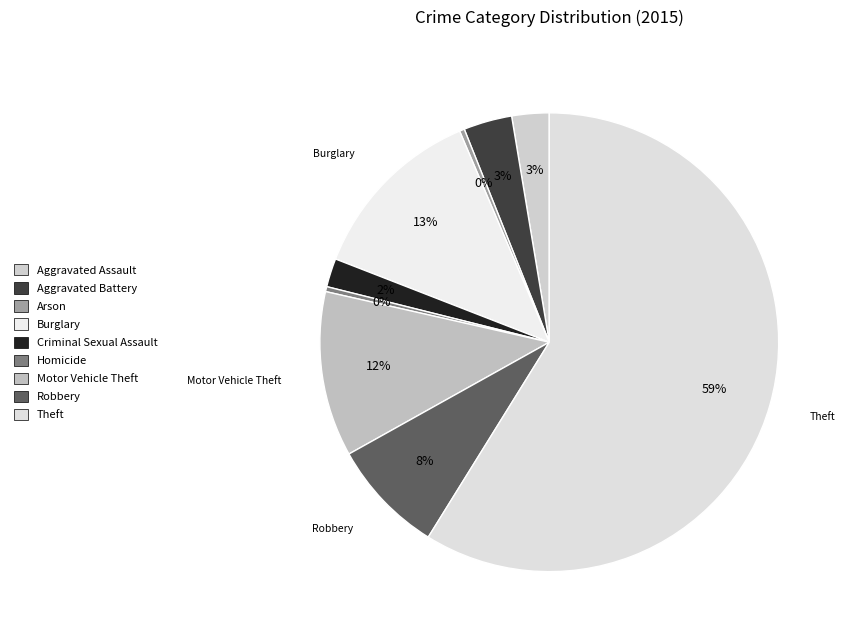

Rank the categories by value from highest to lowest.

Theft, Burglary, Motor Vehicle Theft, Robbery, Aggravated Battery, Aggravated Assault, Criminal Sexual Assault, Arson, Homicide